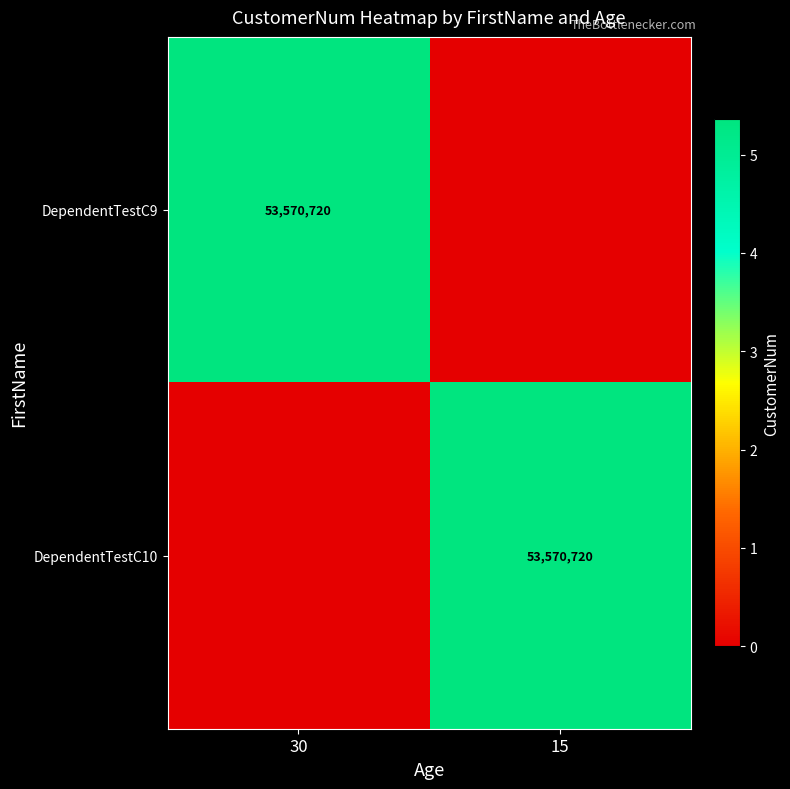

True or false: DependentTestC9 has a value of 35134759 at 30.

False